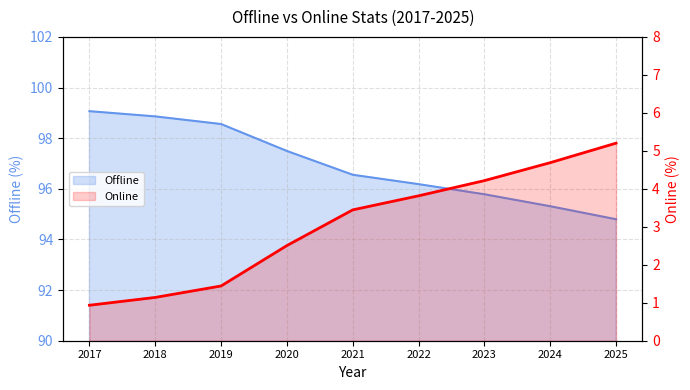

How many data points in Offline are above 96?

6